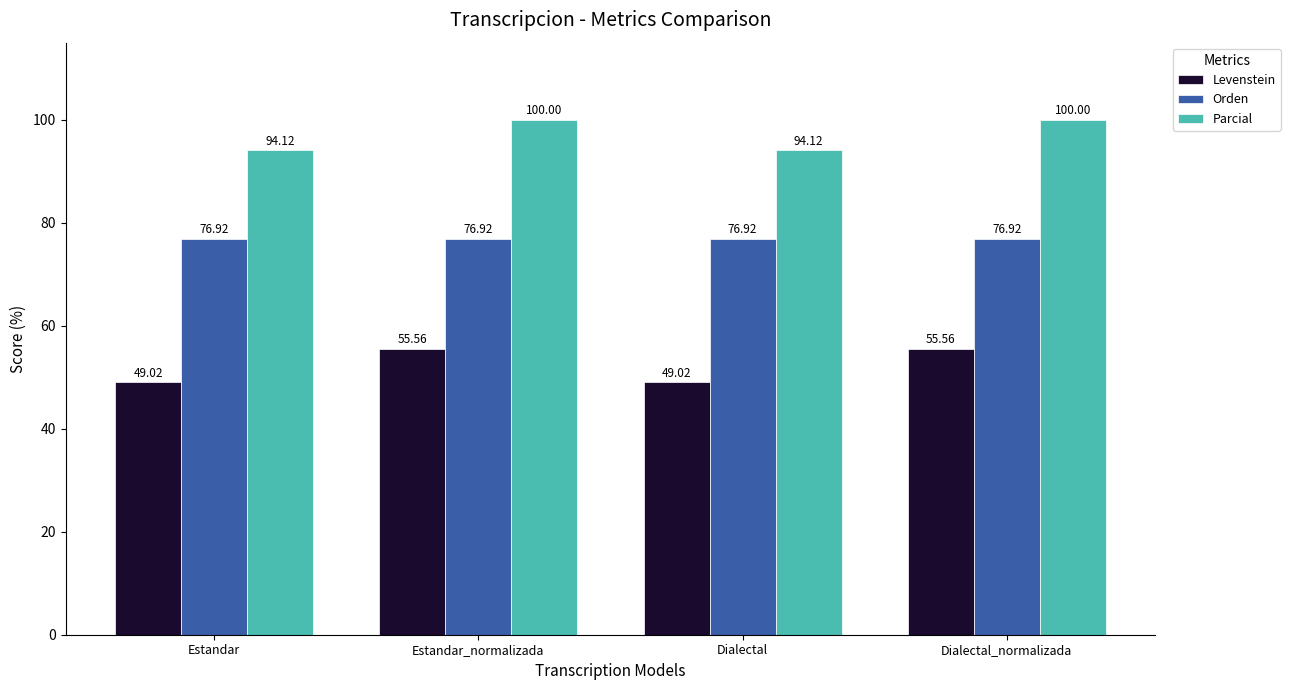

List the series in order of their overall mean, highest first.

Parcial, Orden, Levenstein